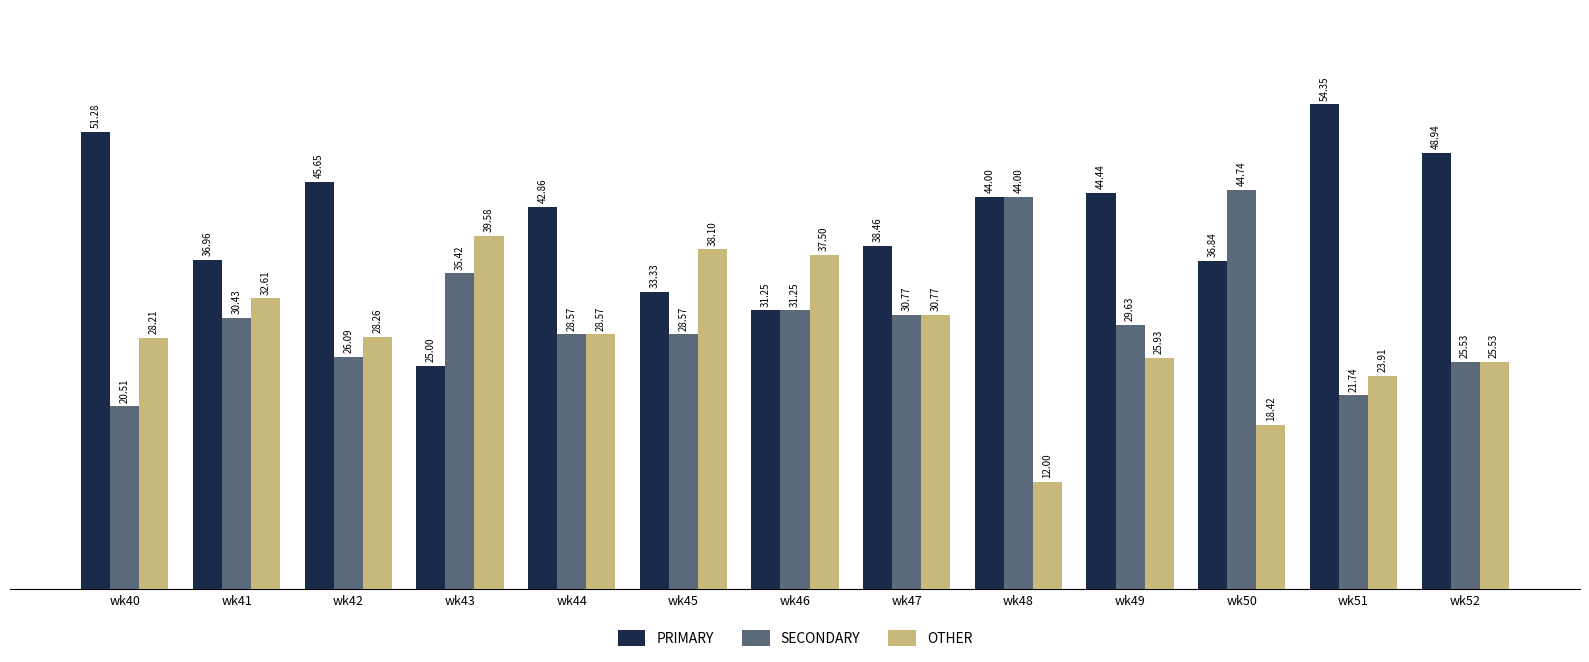

What is the spread (max minus min) of values at wk44?

14.3